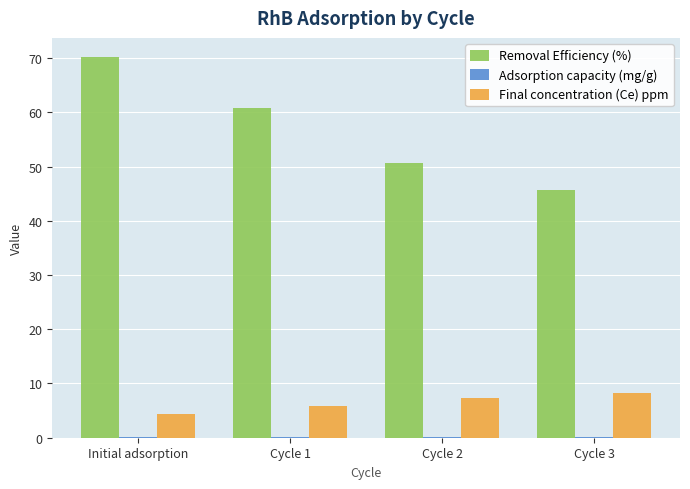

What is the sum of all Removal Efficiency (%) values?

227.3